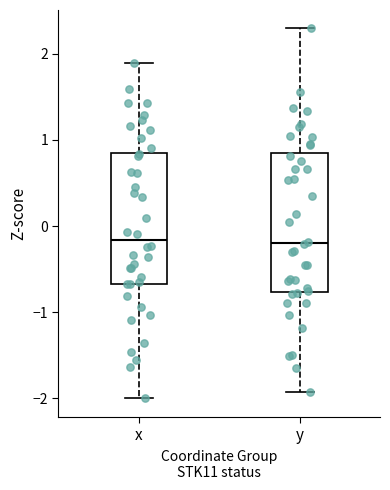

Reading left to right, read every box against the y-axis: the position of its median line, the range the box covers, and the ends of its whiskers. The values are not printed on the chart, so give them approximately, as read against the axis.

x: median -0.2, box -0.7 to 0.9, whiskers -2.0 to 1.9
y: median -0.2, box -0.8 to 0.8, whiskers -1.9 to 2.3